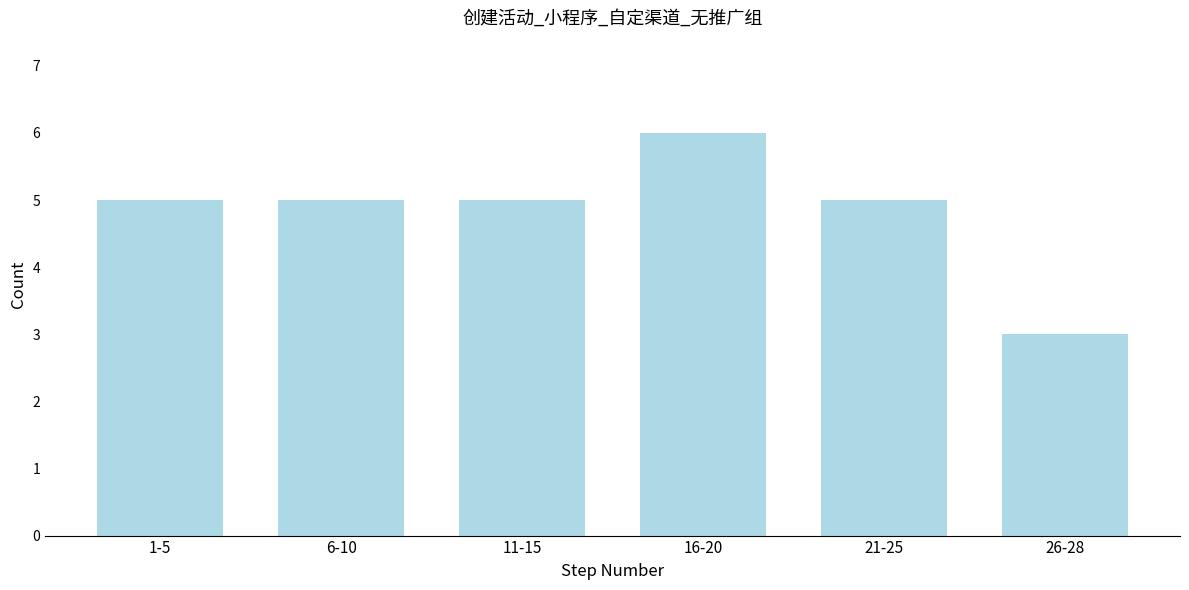

Reading right to left, transcribe all the data shown in this chart.

26-28=3	21-25=5	16-20=6	11-15=5	6-10=5	1-5=5